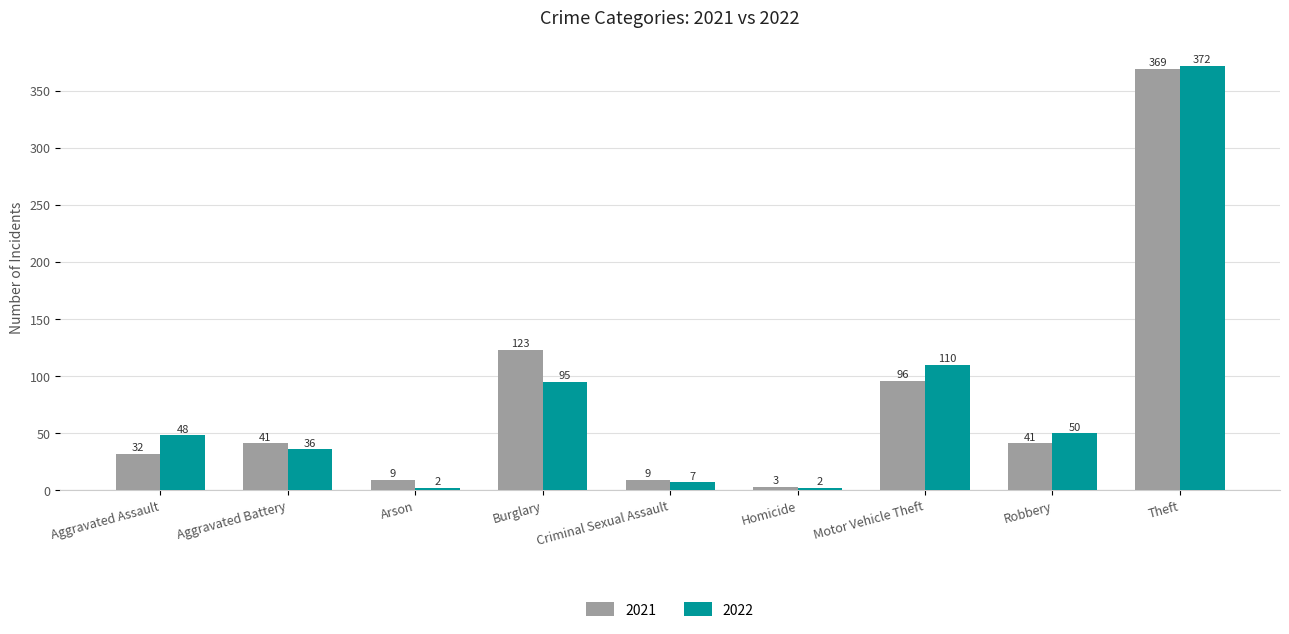

At which category is the sum across all series the highest?

Theft